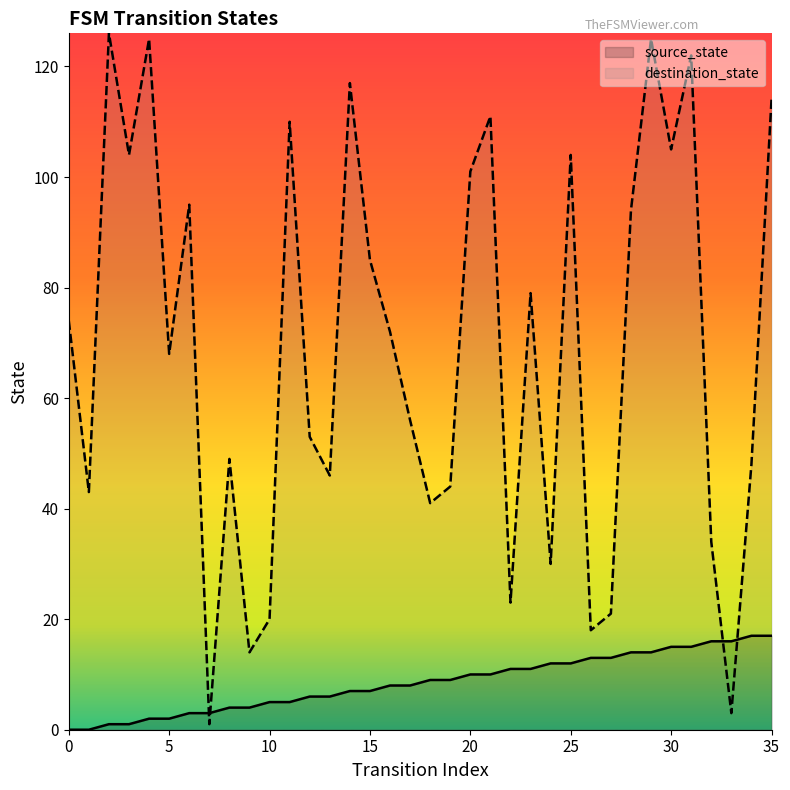

What are all the series names shown in the legend?

source_state, destination_state